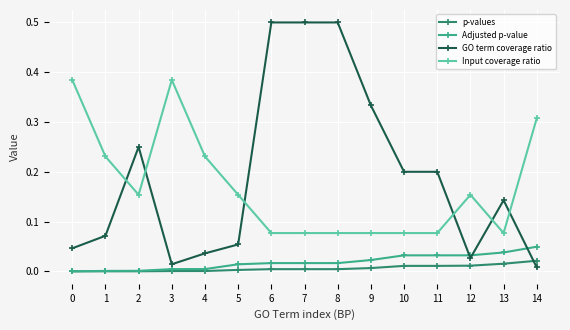

True or false: Adjusted p-value and Input coverage ratio cross at least once.

False